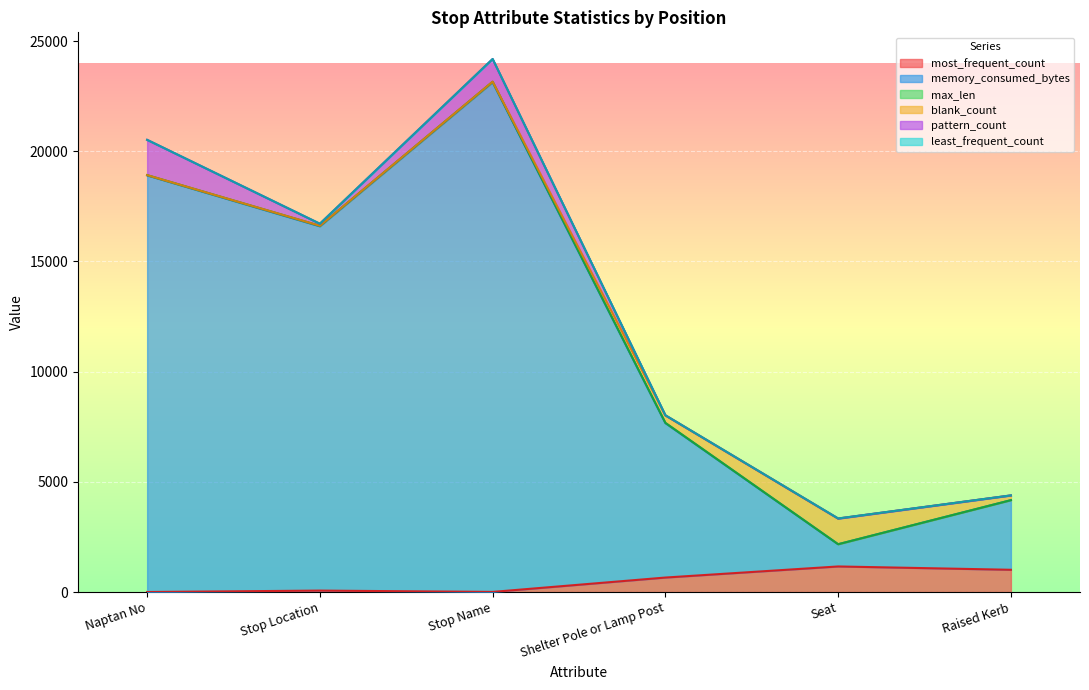

Is it true that memory_consumed_bytes equals 779 at Raised Kerb?

False